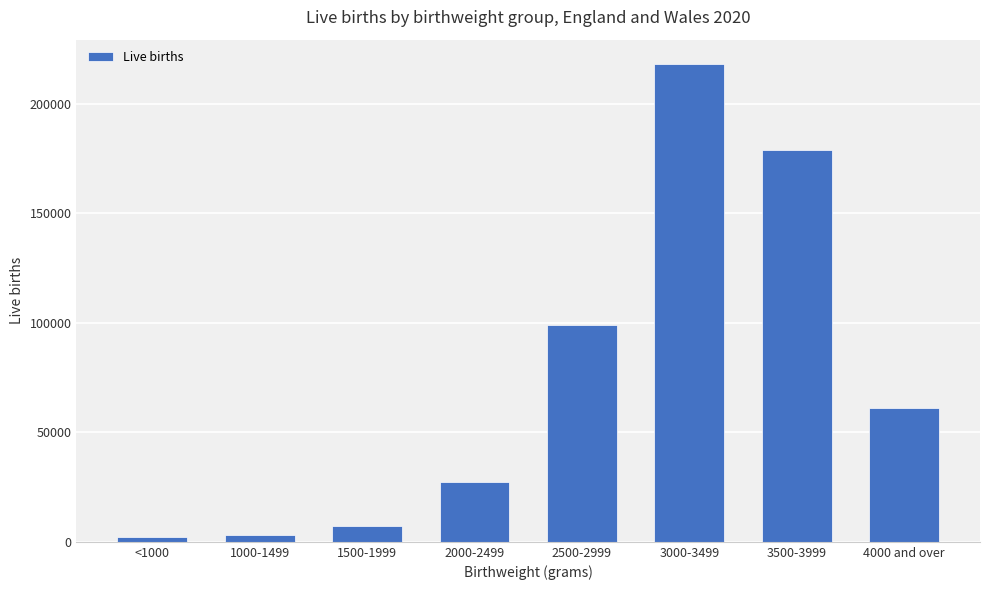

Is it true that the value at 2000-2499 is 27554?

True